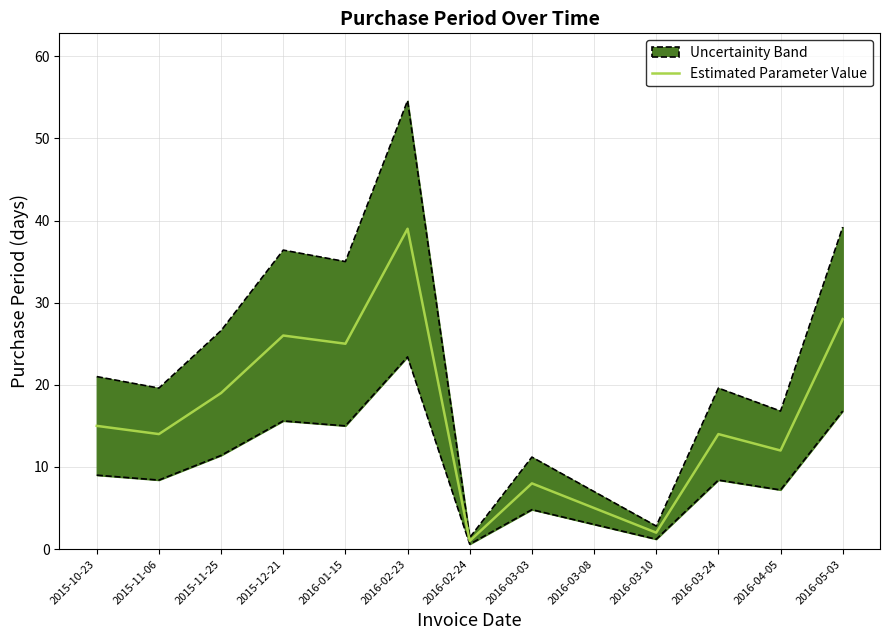

How many values are below 14?

5